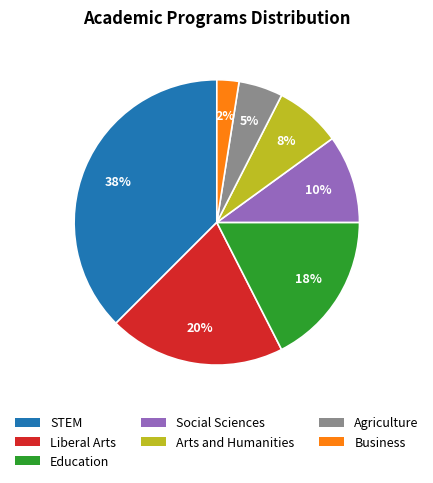

How many slices are in this pie chart?

7